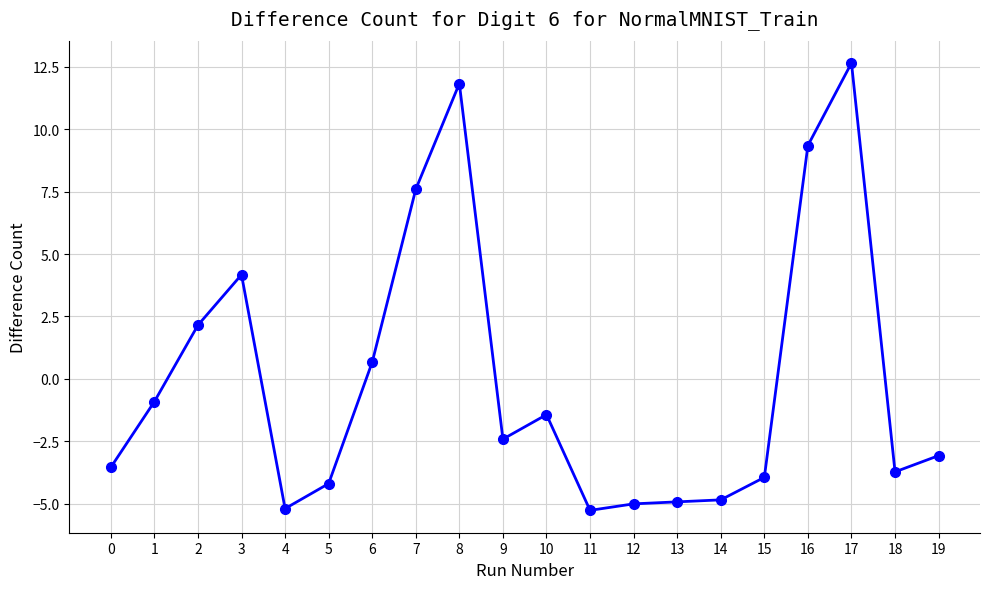

Between 14 and 10, which is larger?

10